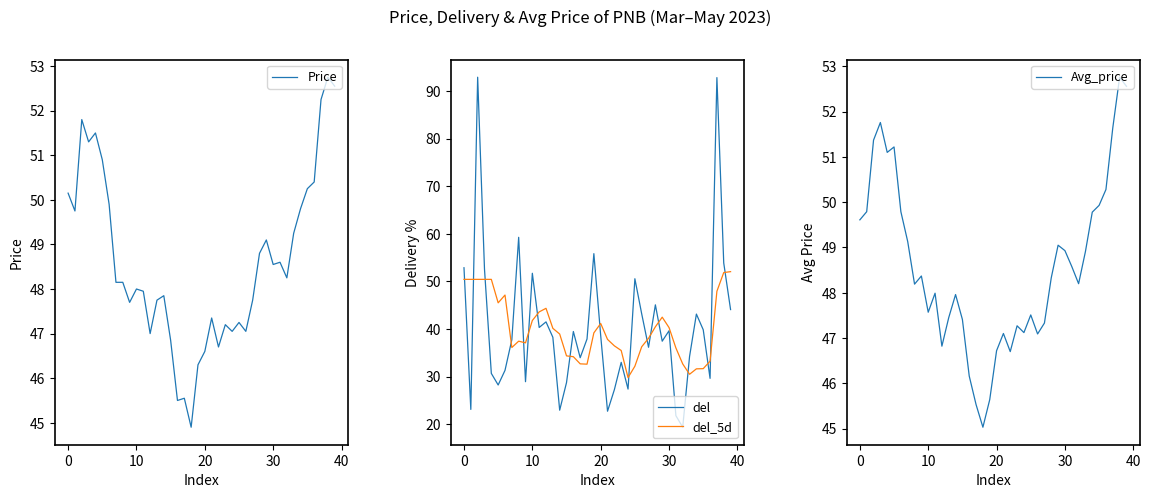

What is the maximum value for Avg_price?

52.8